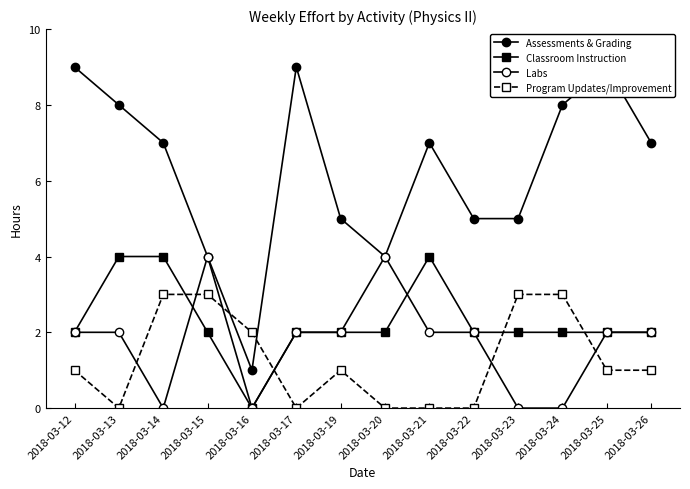

Count the Program Updates/Improvement values in the range 0 to 3.

14